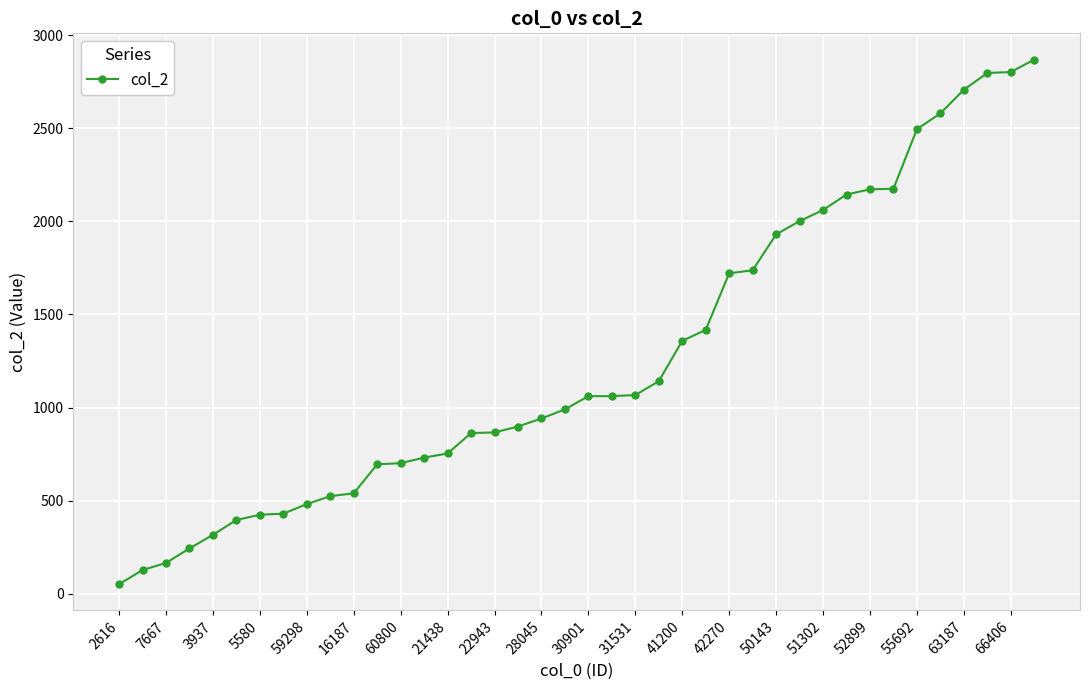

What is the greatest value displayed?

2869